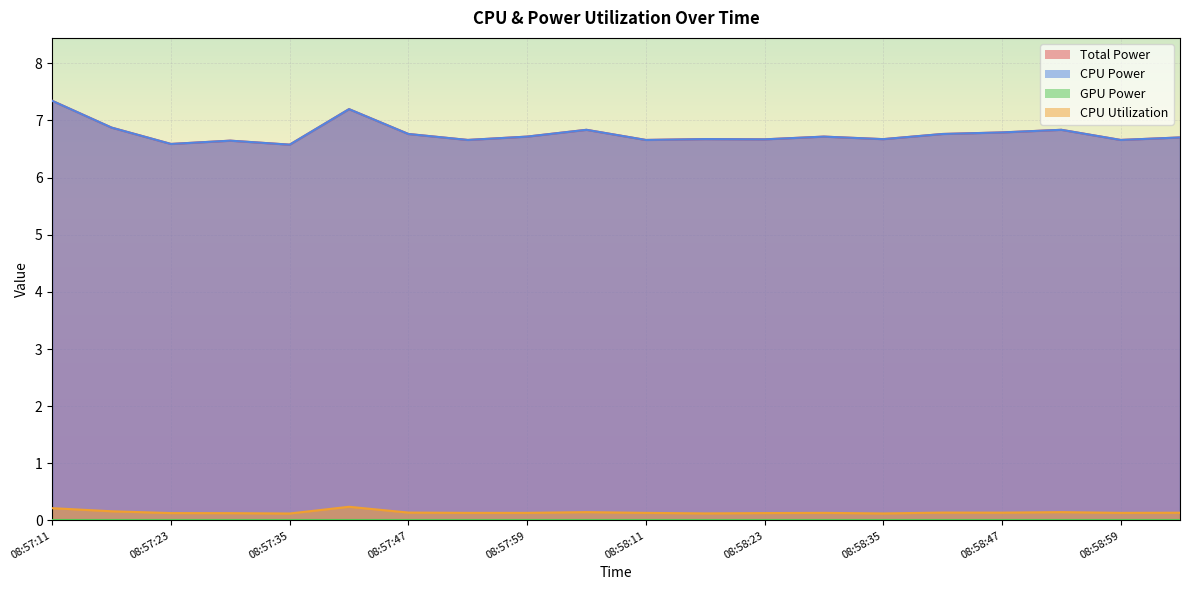

What is the total value across all series at 08:58:59?

13.5